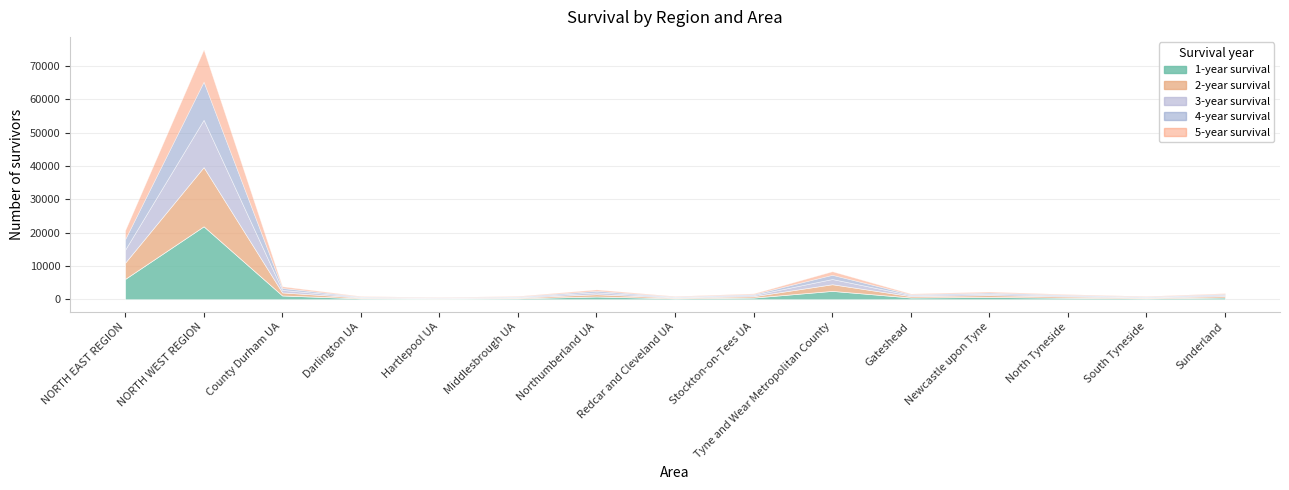

How many interior local valleys does the 1-year survival series have?

4